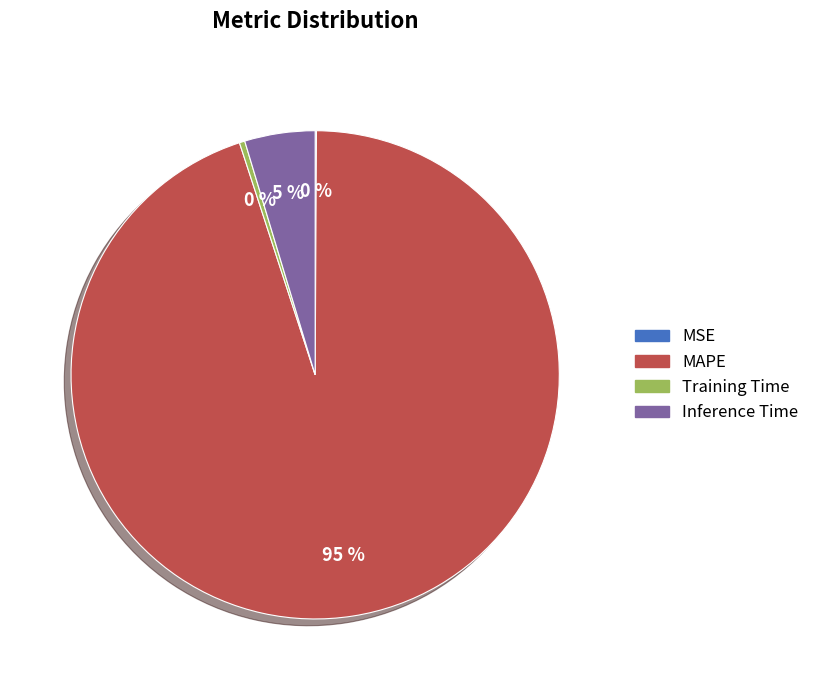

Is Training Time the majority of the pie?

No